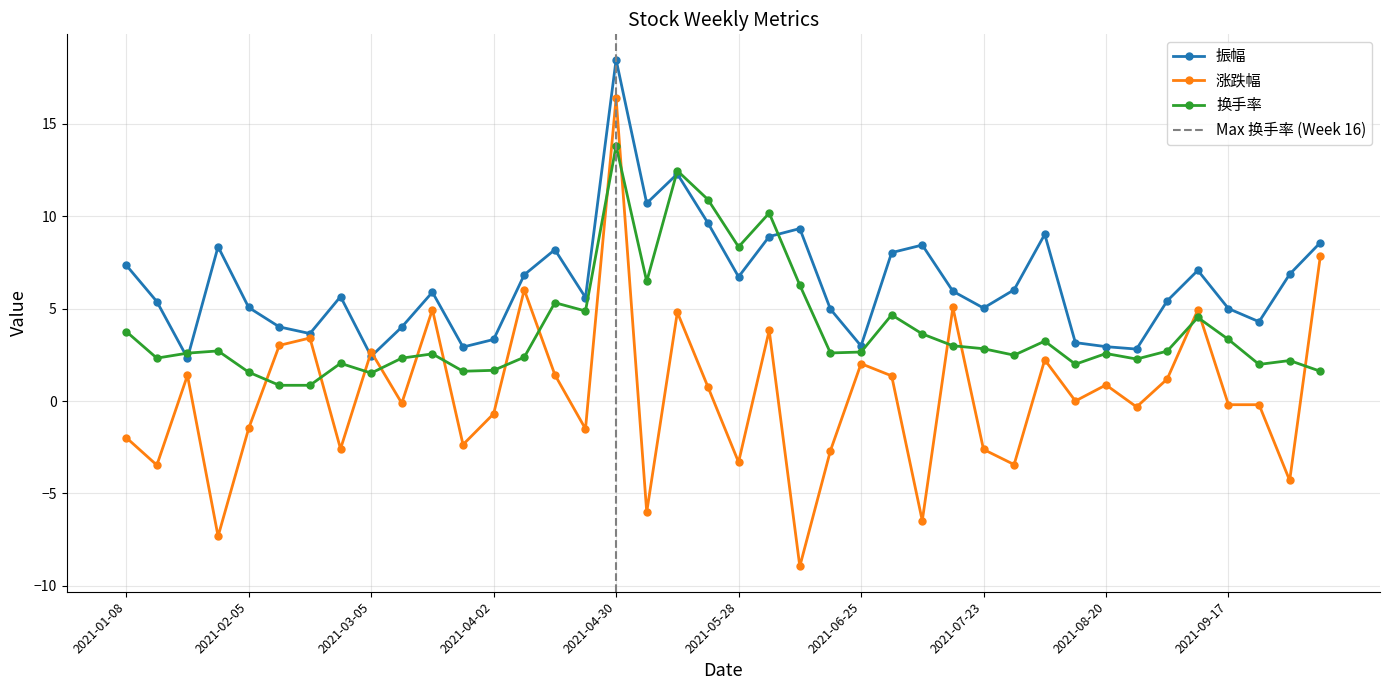

True or false: 振幅 and 涨跌幅 cross at least once.

True